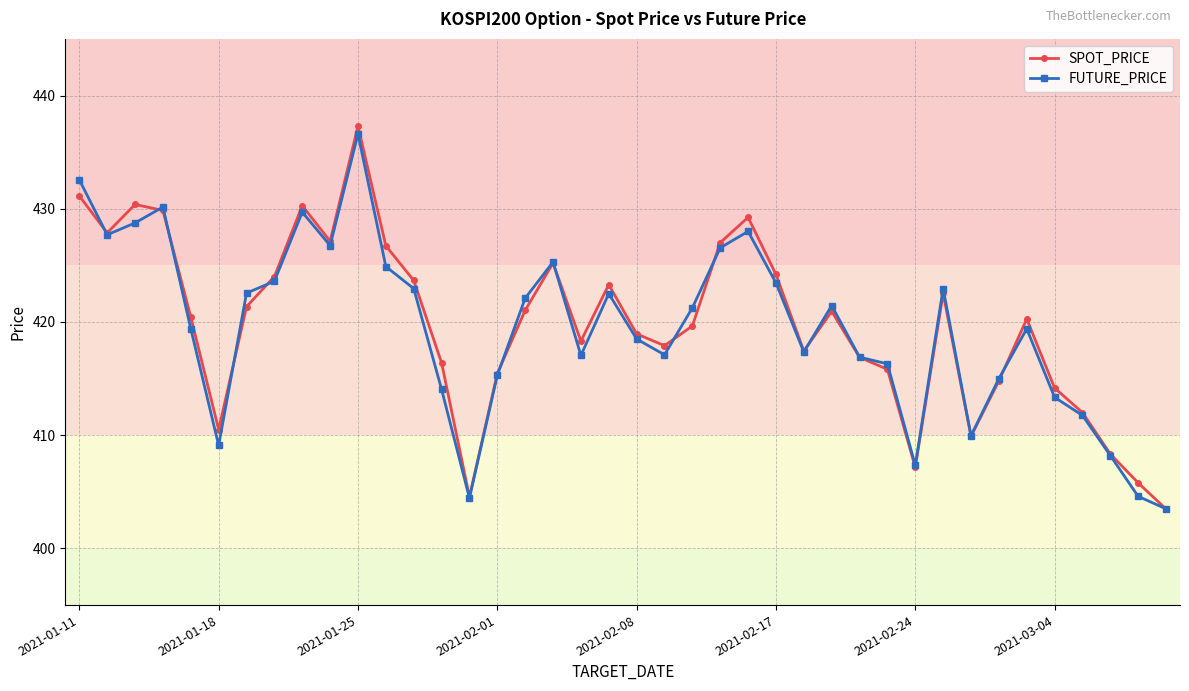

In SPOT_PRICE, how many points are lower than both neighbors (excluding endpoints)?

9